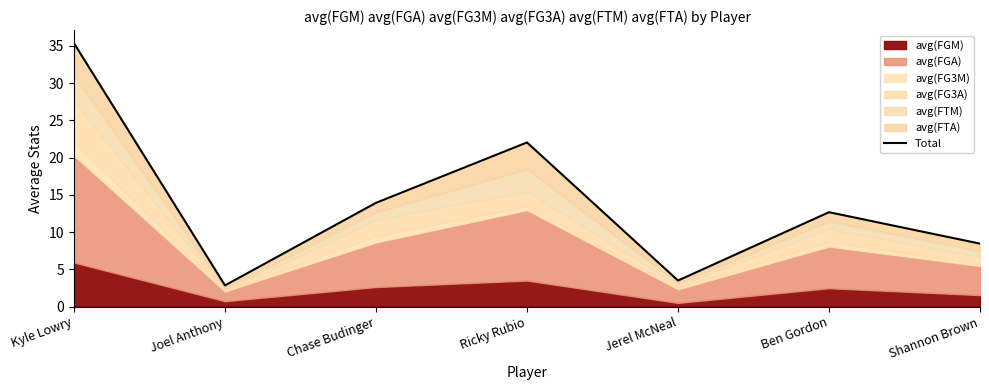

Does the chart have visible grid lines?

No